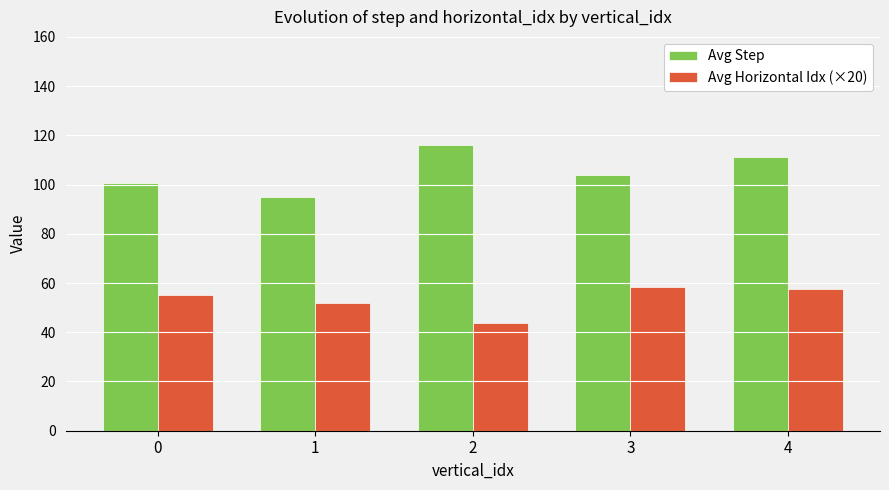

How many bars are there in total?

10